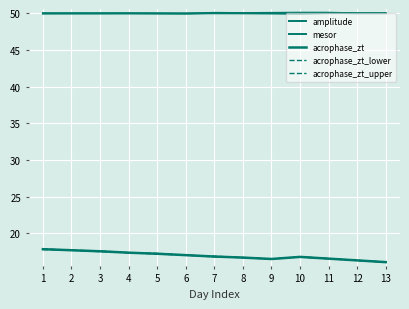

How many lines are shown in the chart?

5